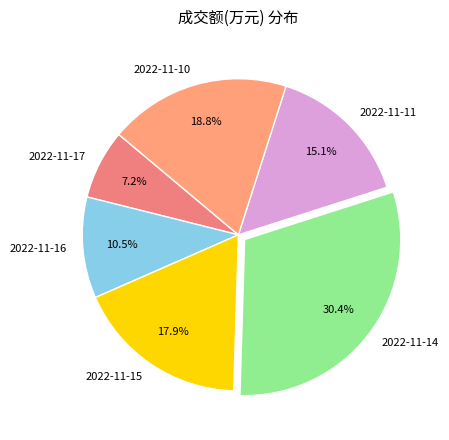

The 2022-11-14 slice represents 30% of the pie. True or false?

True